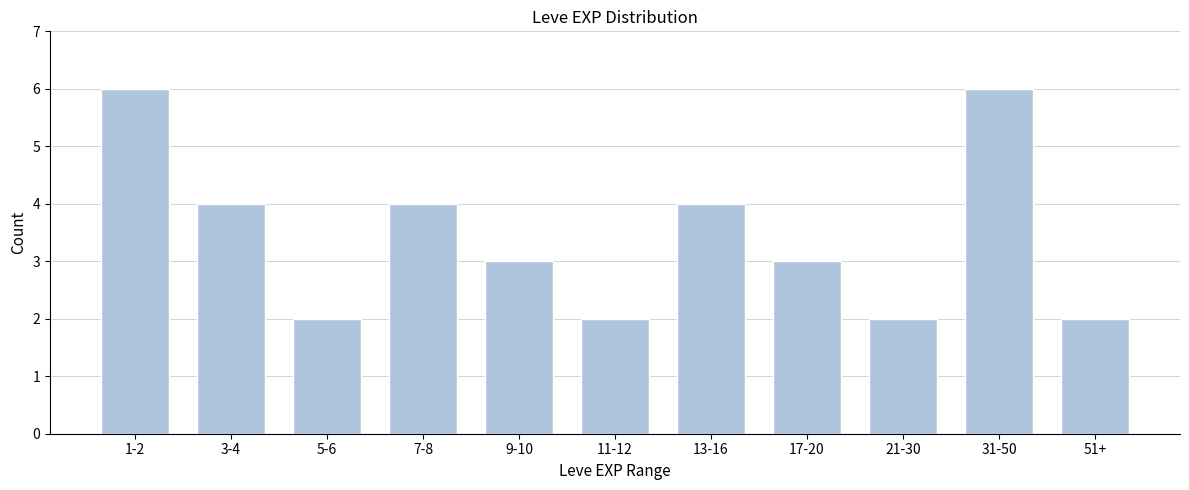

Reading left to right, transcribe all the data shown in this chart.

6	4	2	4	3	2	4	3	2	6	2